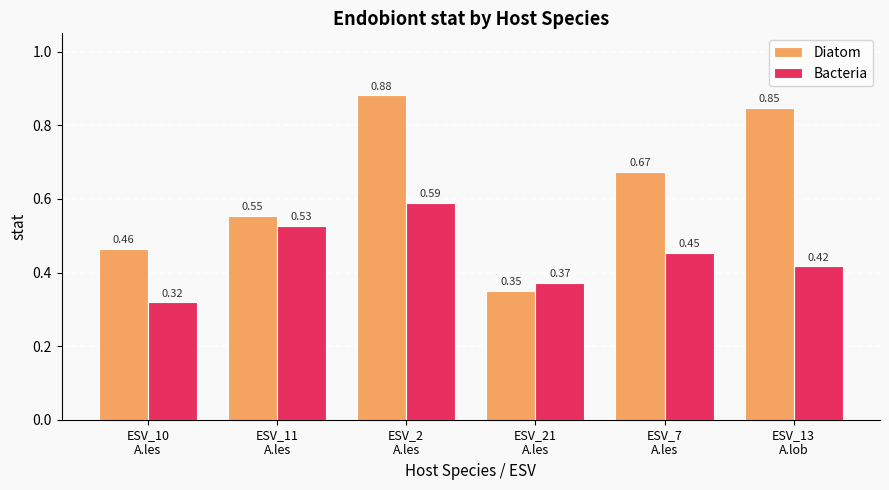

At how many categories does at least one series exceed 0?

6